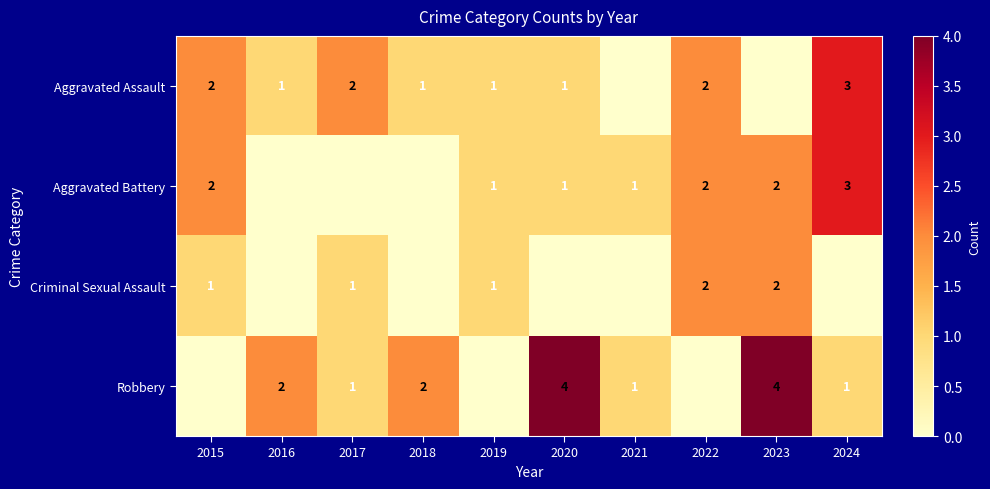

Is the value of Robbery at 2016 greater than the value of Aggravated Assault at 2021?

Yes